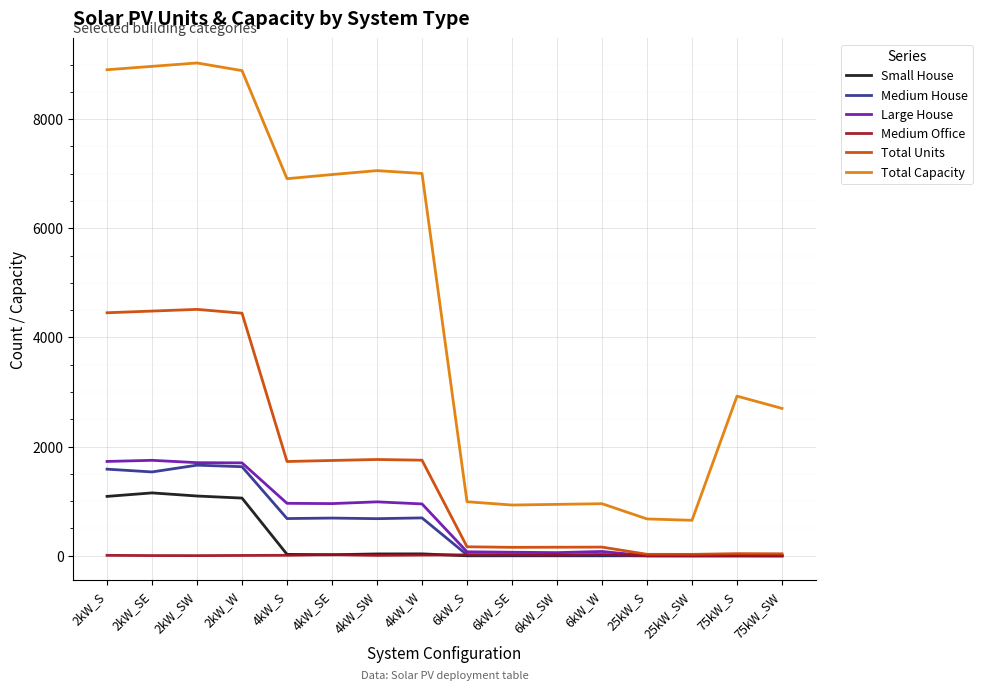

Is this an area chart (filled region under the line)?

No